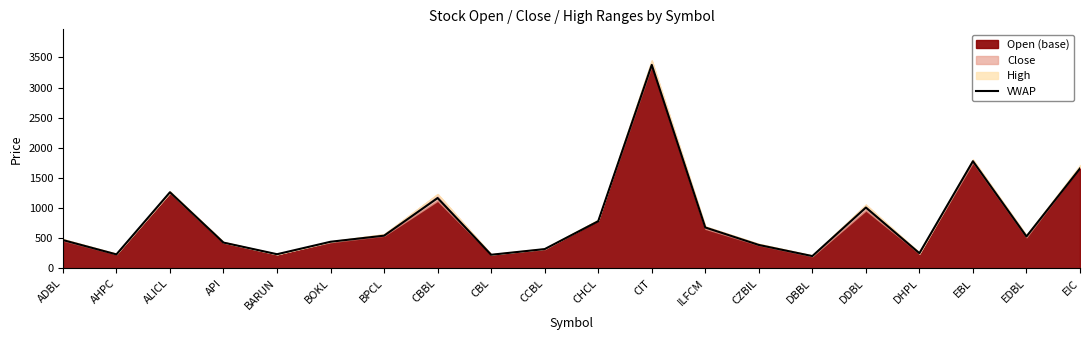

What is the maximum value shown in the chart?

3377